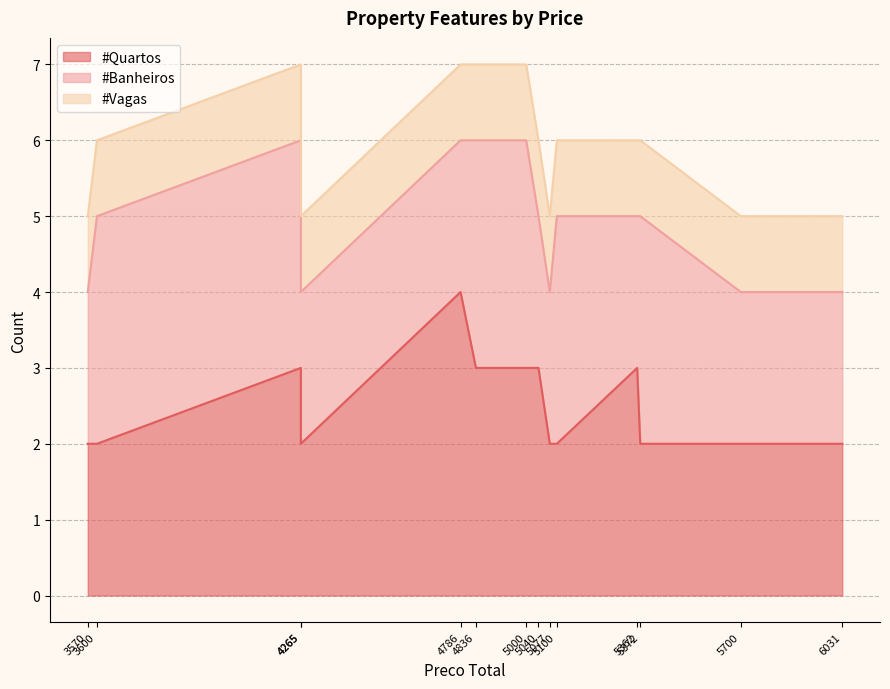

What is the minimum value shown in the chart?

1